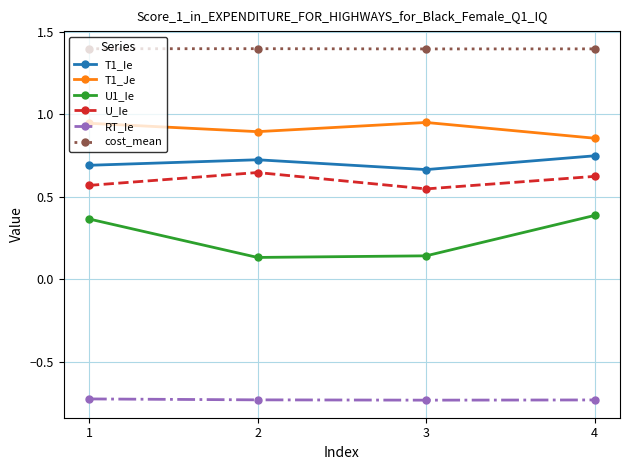

Rank the series at 4 from highest to lowest value.

cost_mean, T1_Je, T1_Ie, U_Ie, U1_Ie, RT_Ie